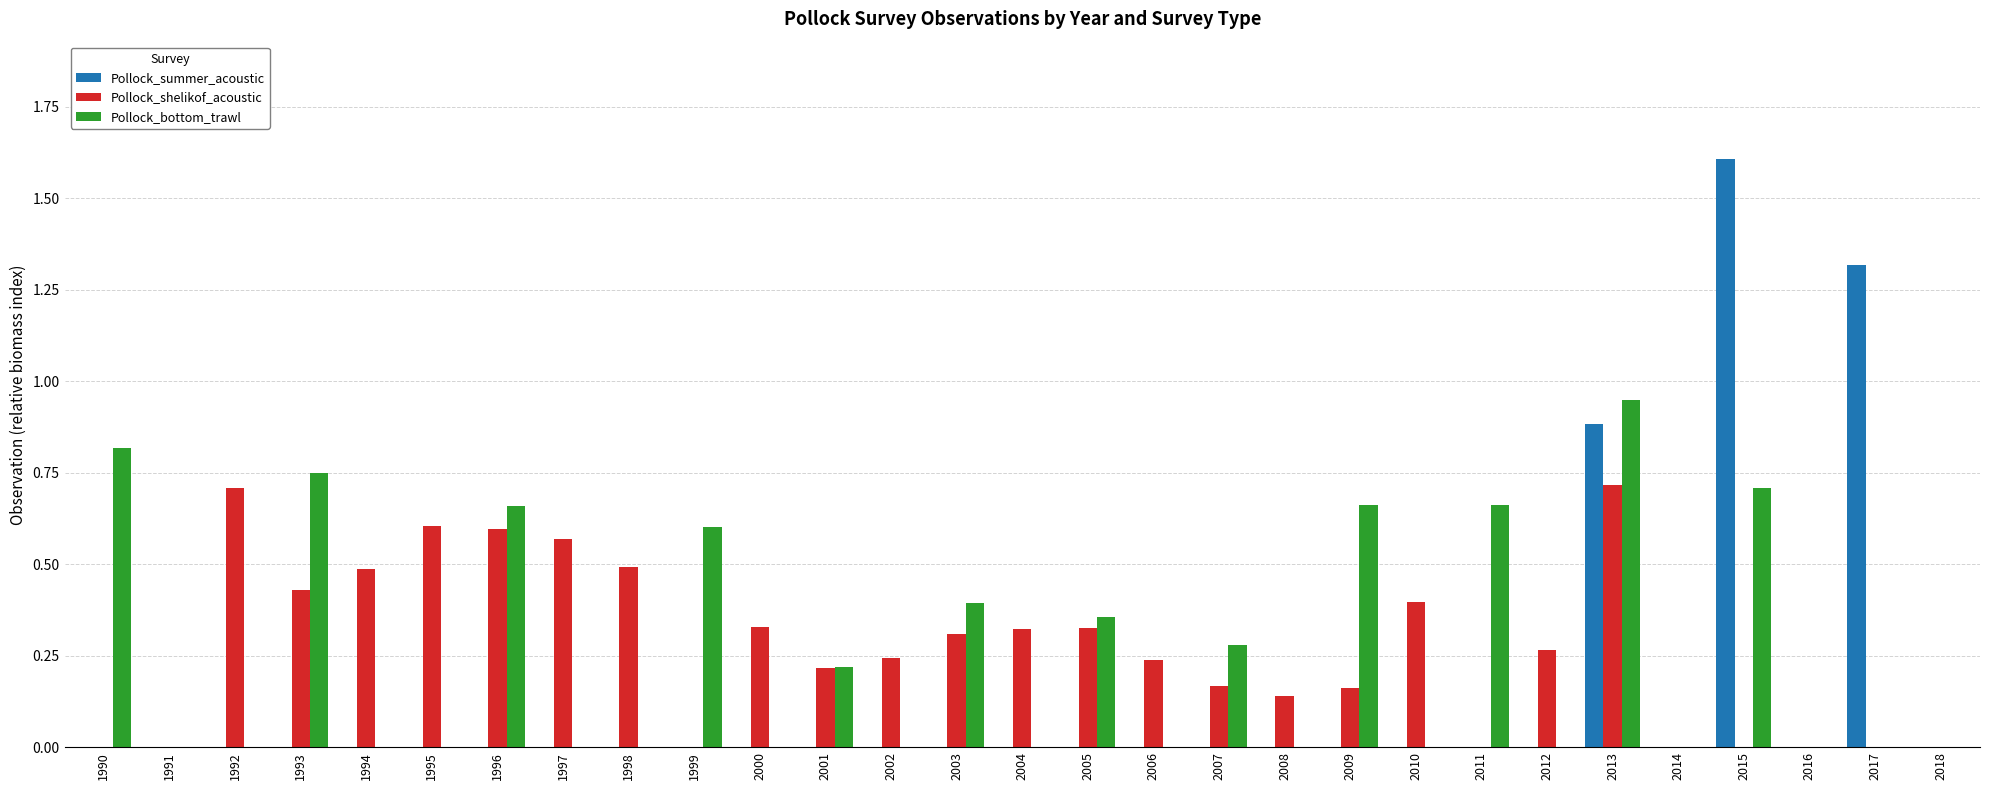

What are all the series names shown in the legend?

Pollock_summer_acoustic, Pollock_shelikof_acoustic, Pollock_bottom_trawl